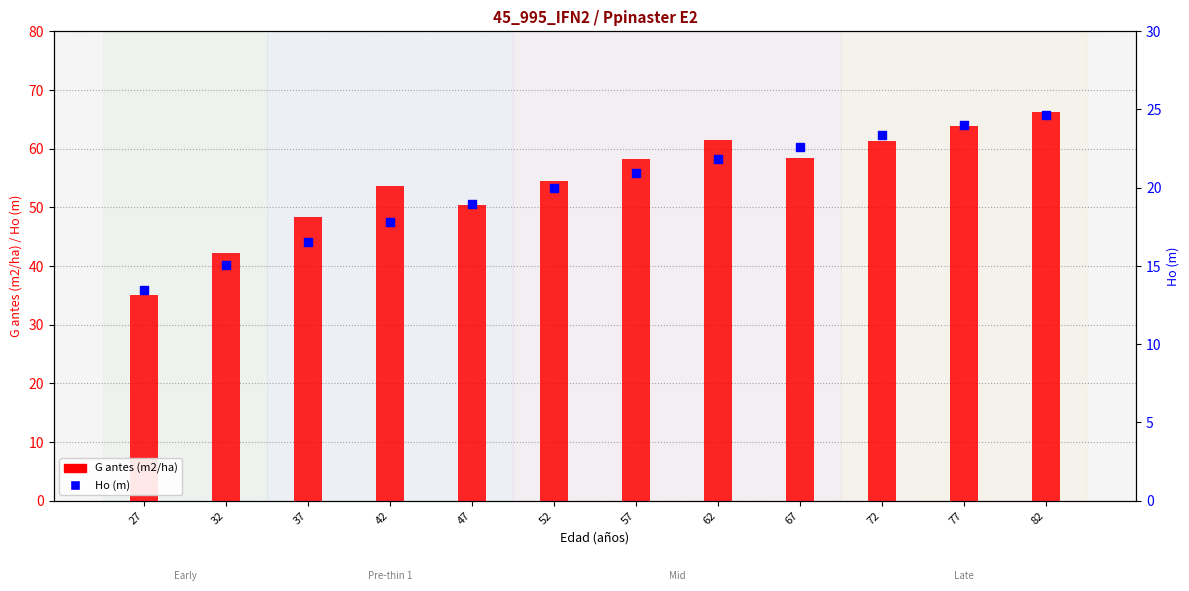

What is the total value across all series at 62?

83.3